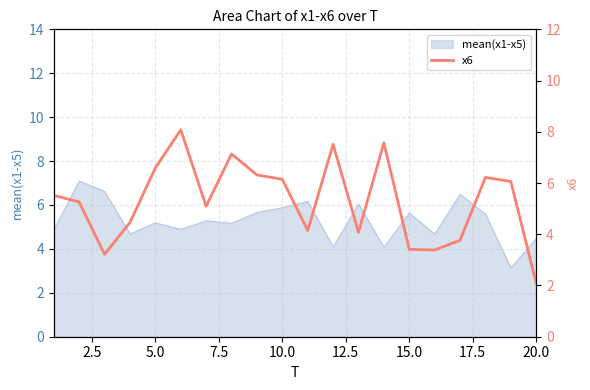

What is the minimum value for mean(x1-x5)?

3.1